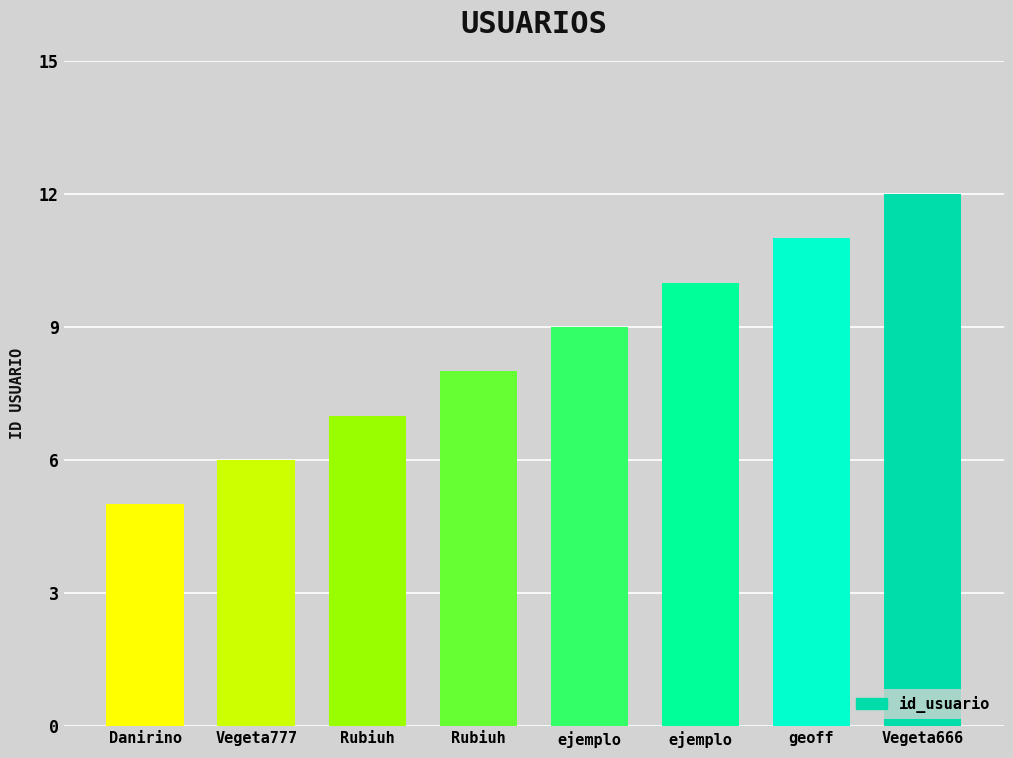

What is the sum of the values at Rubiuh and geoff?

18